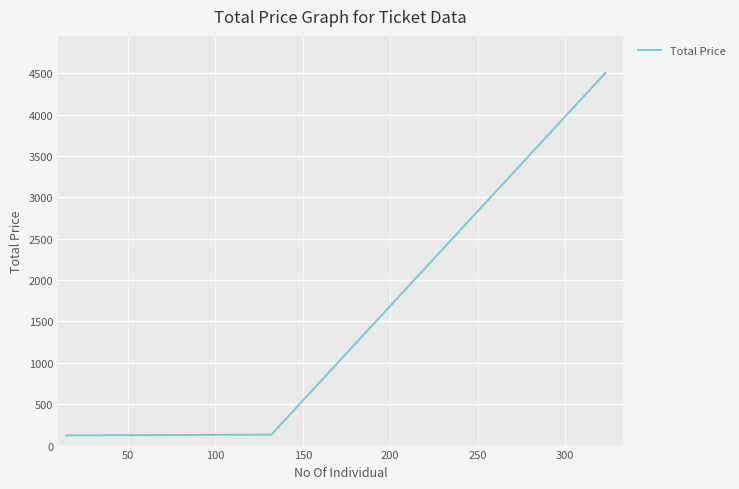

Is it true that the value at 100 is 198?

False